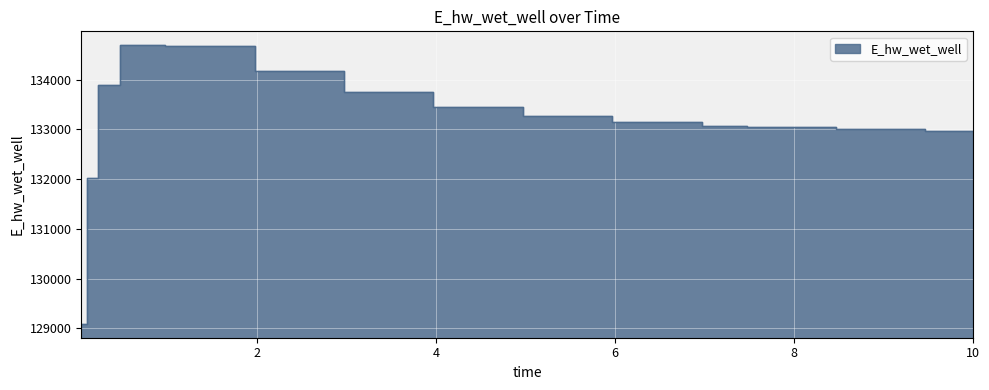

What is the label of the 8th point from the right?

3.96875